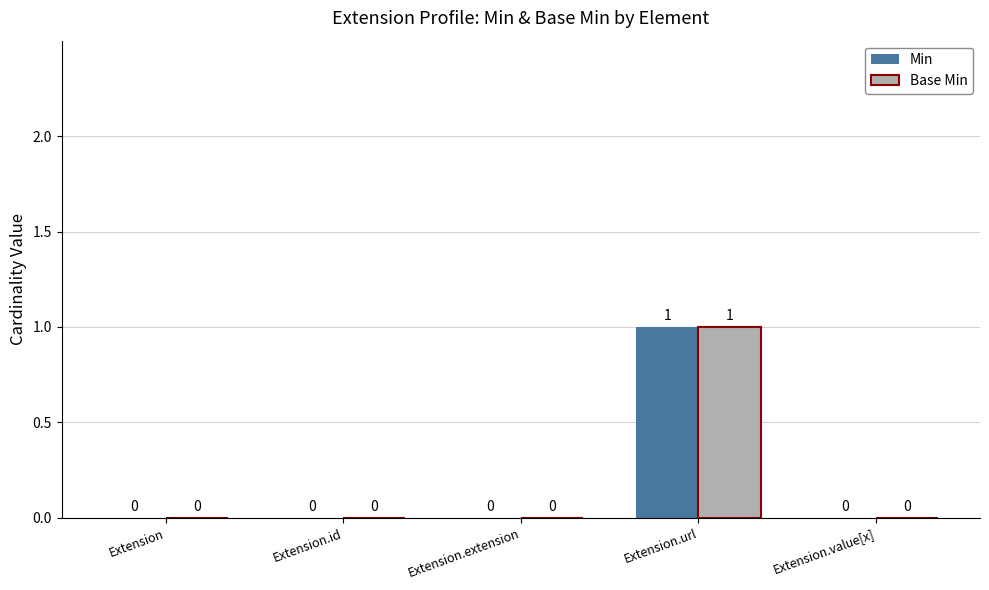

Which label corresponds to the largest value in the chart?

Extension.url